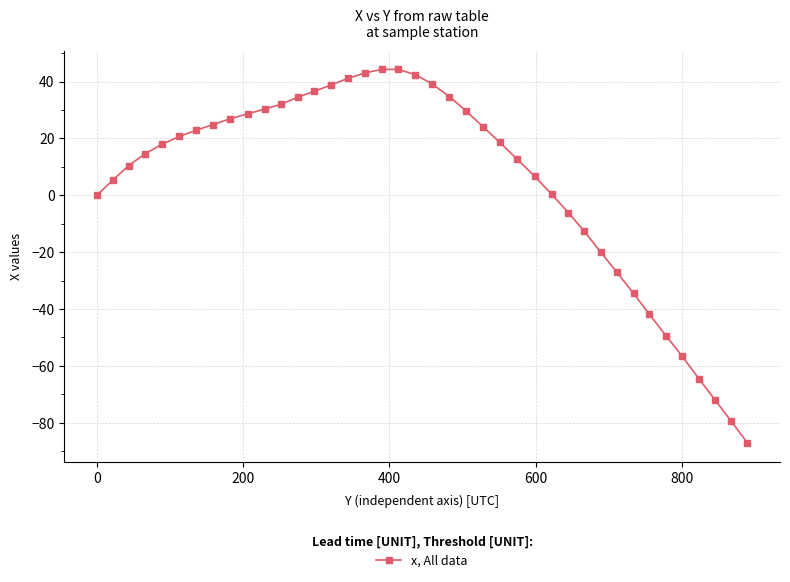

What is the smallest value displayed?

-87.2